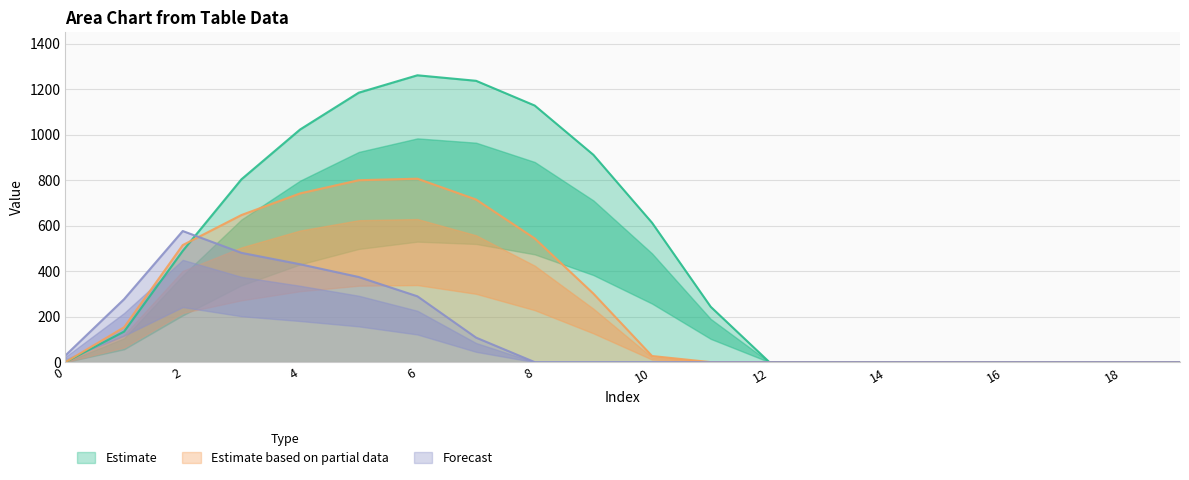

At which category does series_1 reach its first local peak?

6